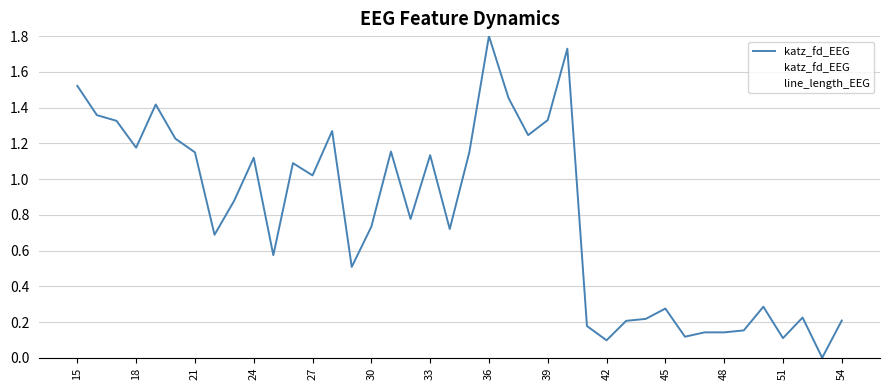

In line_length_EEG, how many points are higher than both neighbors (excluding endpoints)?

9